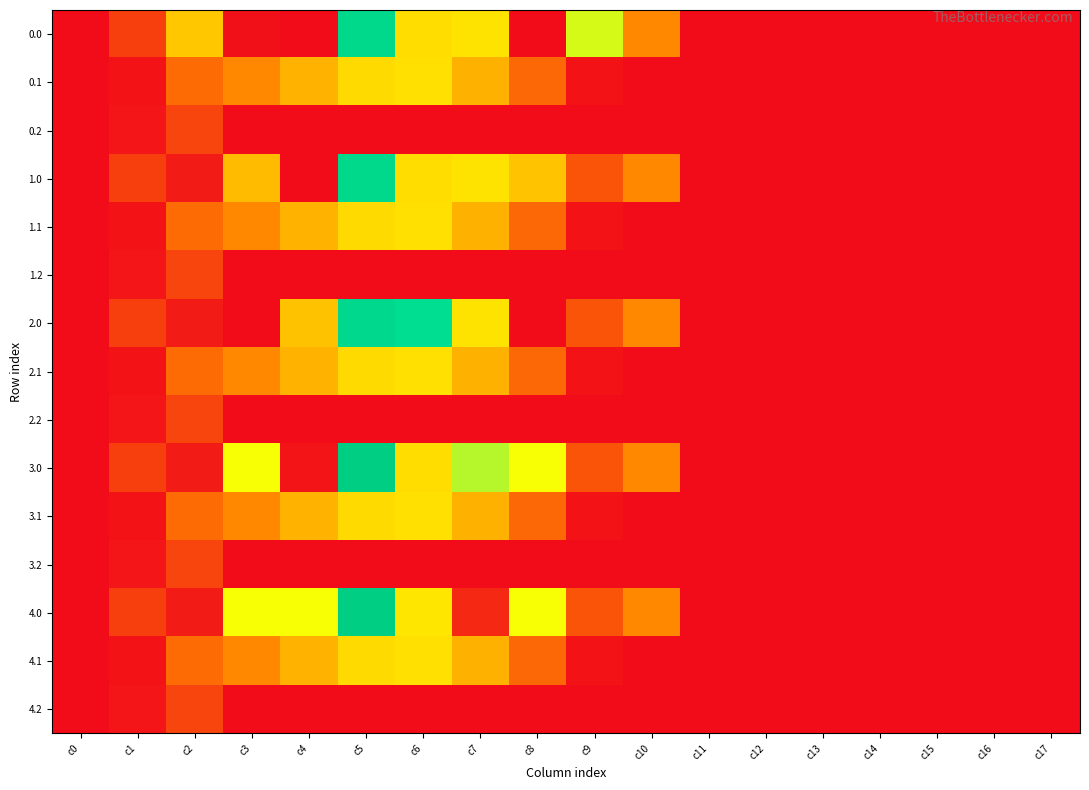

Reading right to left, transcribe all the data shown in this chart.

0.0: c17=0.0	c16=0.0	c15=0.0	c14=0.0	c13=0.0	c12=0.0	c11=0.0	c10=294.5	c9=593.8	c8=0.3	c7=491.2	c6=477.2	c5=965.3	c4=0.0	c3=8.7	c2=430.3	c1=120.6	c0=0.0
0.1: c17=0.0	c16=0.0	c15=0.0	c14=0.0	c13=0.0	c12=0.0	c11=0.0	c10=0.0	c9=17.3	c8=219.2	c7=382.7	c6=485.4	c5=471.7	c4=388.1	c3=295.9	c2=227.5	c1=17.7	c0=0.0
0.2: c17=0.0	c16=0.0	c15=0.0	c14=0.0	c13=0.0	c12=0.0	c11=0.0	c10=0.0	c9=0.0	c8=0.0	c7=0.0	c6=0.0	c5=0.0	c4=0.0	c3=0.0	c2=134.2	c1=22.3	c0=0.0
1.0: c17=0.0	c16=0.0	c15=0.0	c14=0.0	c13=0.0	c12=0.0	c11=0.0	c10=294.5	c9=172.8	c8=421.3	c7=491.2	c6=477.2	c5=965.3	c4=0.0	c3=404.0	c2=35.0	c1=120.6	c0=0.0
1.1: c17=0.0	c16=0.0	c15=0.0	c14=0.0	c13=0.0	c12=0.0	c11=0.0	c10=0.0	c9=17.3	c8=219.2	c7=382.7	c6=485.4	c5=471.7	c4=388.1	c3=295.9	c2=227.5	c1=17.7	c0=0.0
1.2: c17=0.0	c16=0.0	c15=0.0	c14=0.0	c13=0.0	c12=0.0	c11=0.0	c10=0.0	c9=0.0	c8=0.0	c7=0.0	c6=0.0	c5=0.0	c4=0.0	c3=0.0	c2=134.2	c1=22.3	c0=0.0
2.0: c17=0.0	c16=0.0	c15=0.0	c14=0.0	c13=0.0	c12=0.0	c11=0.0	c10=294.5	c9=172.8	c8=0.3	c7=491.2	c6=898.2	c5=948.3	c4=421.0	c3=0.0	c2=35.0	c1=120.6	c0=0.0
2.1: c17=0.0	c16=0.0	c15=0.0	c14=0.0	c13=0.0	c12=0.0	c11=0.0	c10=0.0	c9=17.3	c8=219.2	c7=382.7	c6=485.4	c5=471.7	c4=388.1	c3=295.9	c2=227.5	c1=17.7	c0=0.0
2.2: c17=0.0	c16=0.0	c15=0.0	c14=0.0	c13=0.0	c12=0.0	c11=0.0	c10=0.0	c9=0.0	c8=0.0	c7=0.0	c6=0.0	c5=0.0	c4=0.0	c3=0.0	c2=134.2	c1=22.3	c0=0.0
3.0: c17=0.0	c16=0.0	c15=0.0	c14=0.0	c13=0.0	c12=0.0	c11=0.0	c10=294.5	c9=172.8	c8=558.3	c7=628.2	c6=477.2	c5=1060.3	c4=19.4	c3=558.0	c2=35.0	c1=120.6	c0=0.0
3.1: c17=0.0	c16=0.0	c15=0.0	c14=0.0	c13=0.0	c12=0.0	c11=0.0	c10=0.0	c9=17.3	c8=219.2	c7=382.7	c6=485.4	c5=471.7	c4=388.1	c3=295.9	c2=227.5	c1=17.7	c0=0.0
3.2: c17=0.0	c16=0.0	c15=0.0	c14=0.0	c13=0.0	c12=0.0	c11=0.0	c10=0.0	c9=0.0	c8=0.0	c7=0.0	c6=0.0	c5=0.0	c4=0.0	c3=0.0	c2=134.2	c1=22.3	c0=0.0
4.0: c17=0.0	c16=0.0	c15=0.0	c14=0.0	c13=0.0	c12=0.0	c11=0.0	c10=294.5	c9=172.8	c8=558.3	c7=70.2	c6=496.7	c5=1060.3	c4=558.0	c3=558.0	c2=35.0	c1=120.6	c0=0.0
4.1: c17=0.0	c16=0.0	c15=0.0	c14=0.0	c13=0.0	c12=0.0	c11=0.0	c10=0.0	c9=17.3	c8=219.2	c7=382.7	c6=485.4	c5=471.7	c4=388.1	c3=295.9	c2=227.5	c1=17.7	c0=0.0
4.2: c17=0.0	c16=0.0	c15=0.0	c14=0.0	c13=0.0	c12=0.0	c11=0.0	c10=0.0	c9=0.0	c8=0.0	c7=0.0	c6=0.0	c5=0.0	c4=0.0	c3=0.0	c2=134.2	c1=22.3	c0=0.0